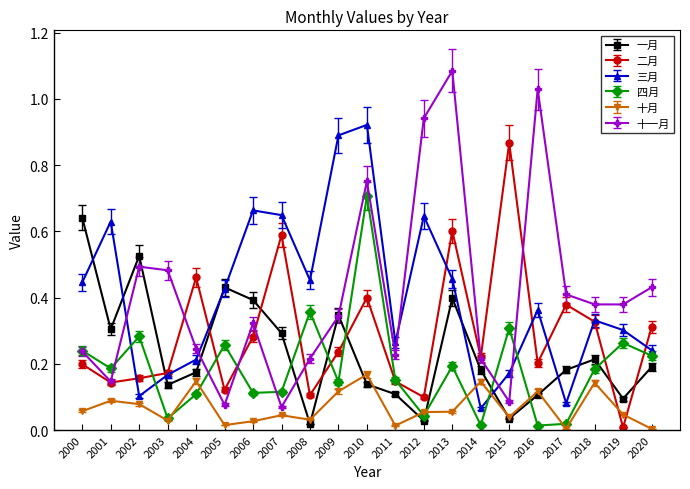

List the series in order of their peak value, highest first.

十一月, 三月, 二月, 四月, 一月, 十月